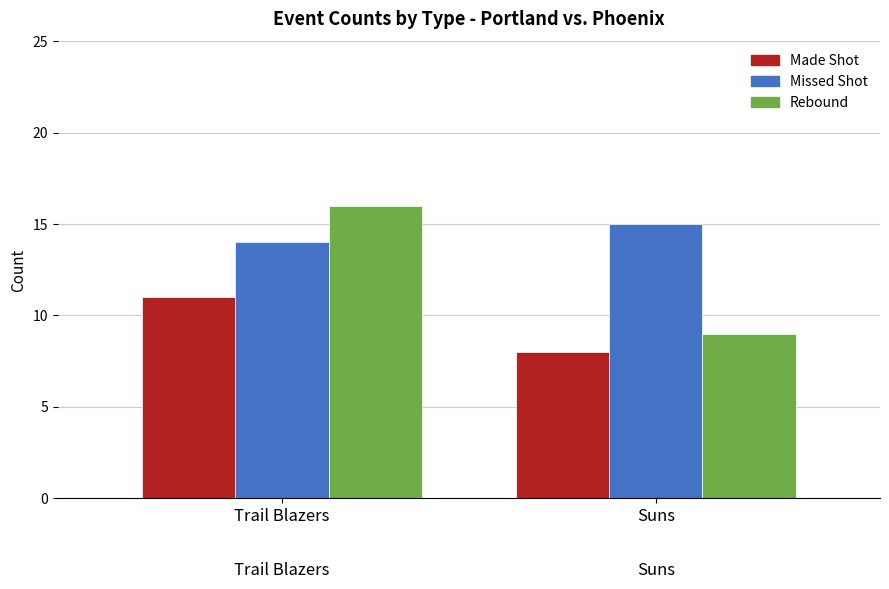

Which category has the highest value in the Missed Shot series?

Suns